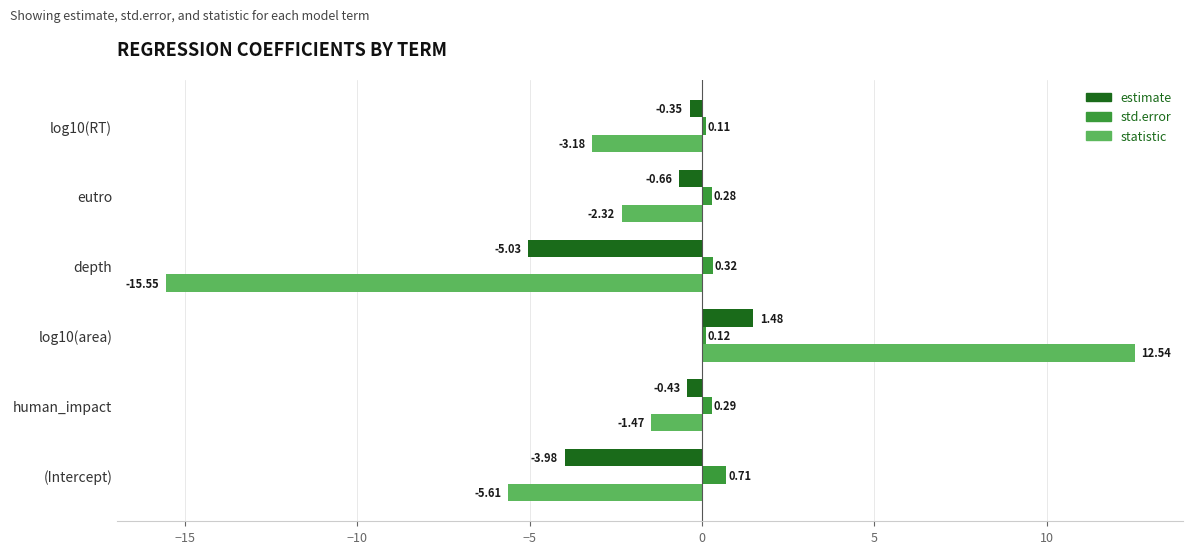

What is the total value across all series at log10(RT)?

-3.4